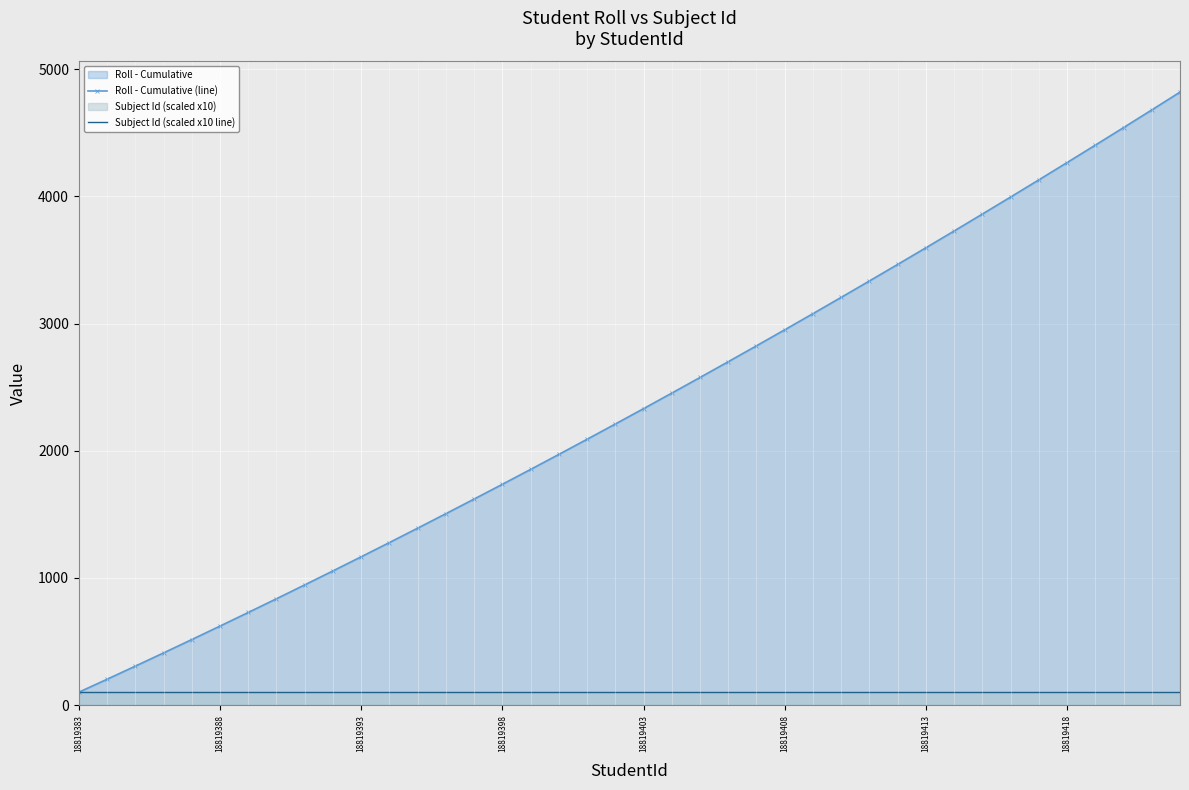

The Roll - Cumulative (line) series shows 4820 at 39. True or false?

True